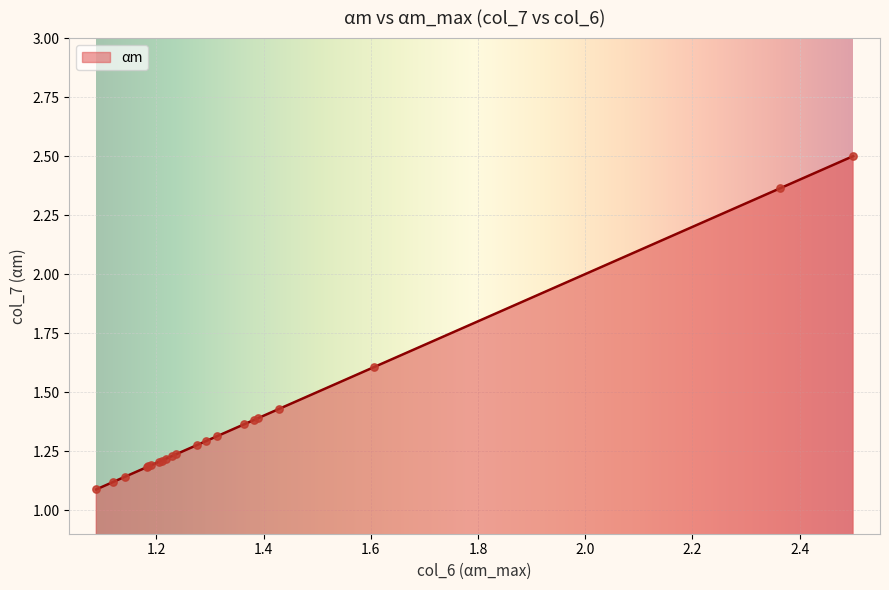

What is the maximum value shown in the chart?

2.5